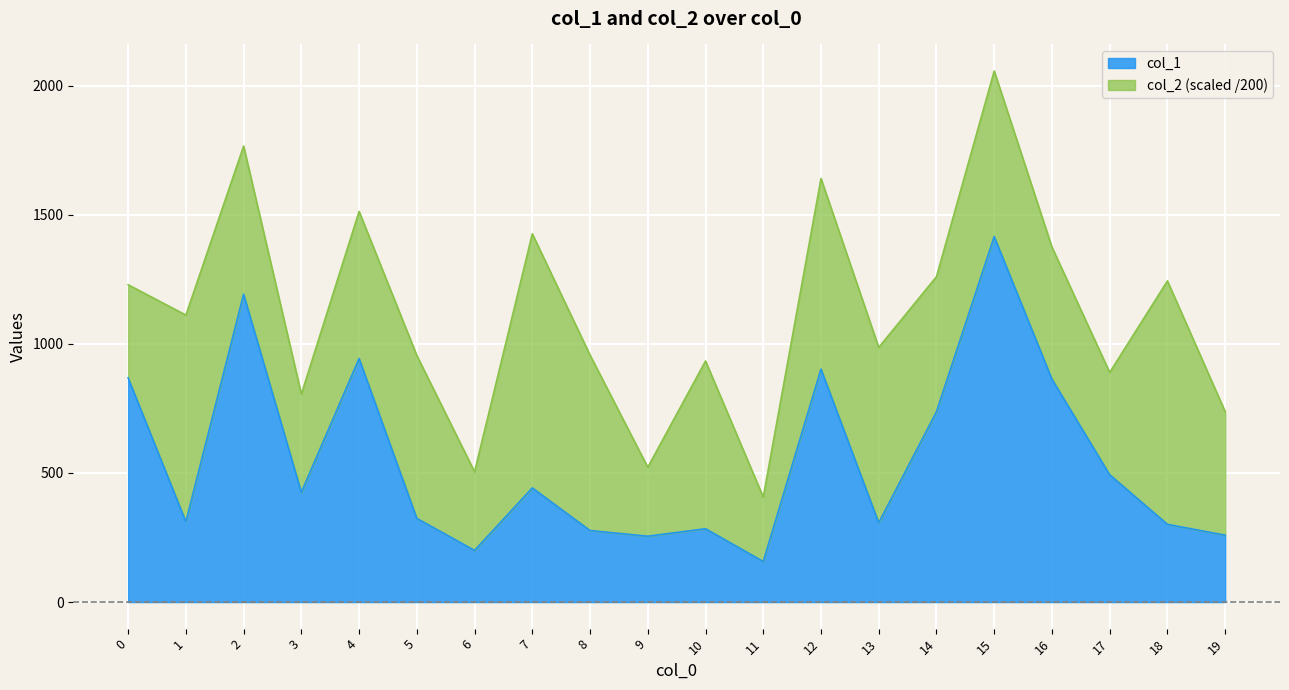

What is the smallest value displayed?

157